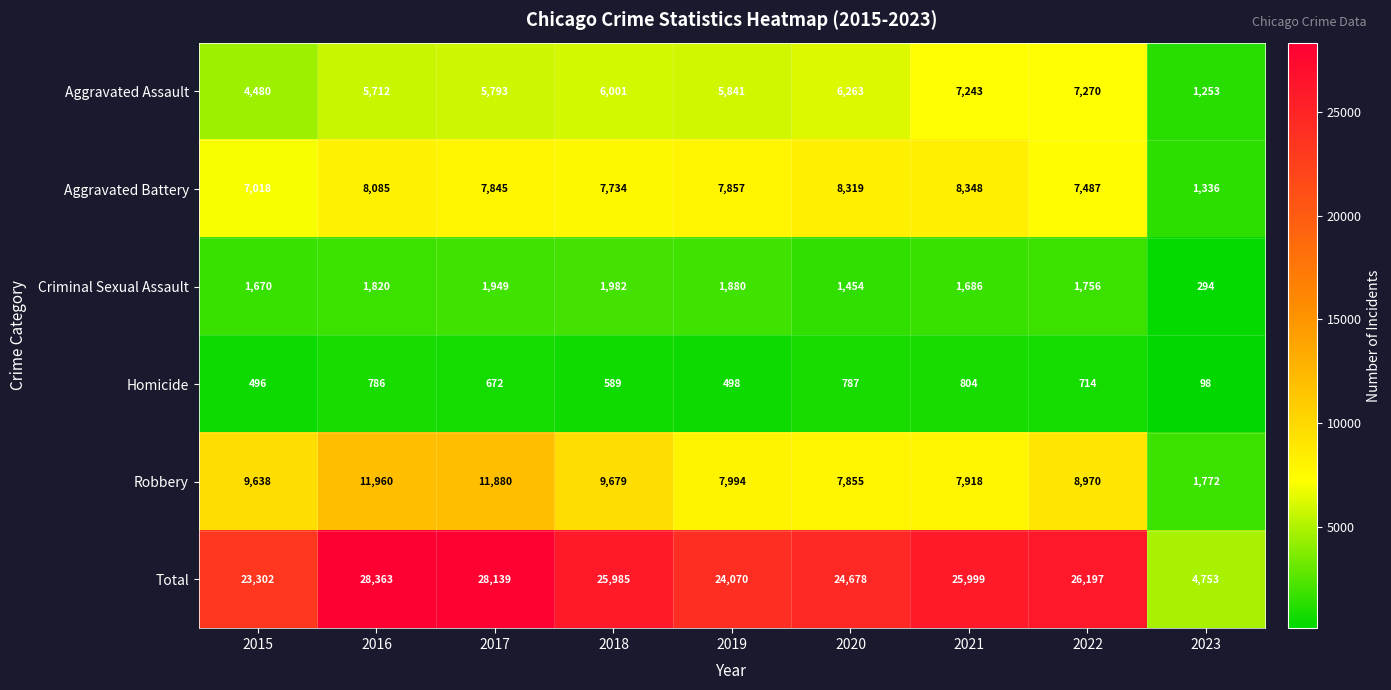

Count the number of data series in this chart.

6